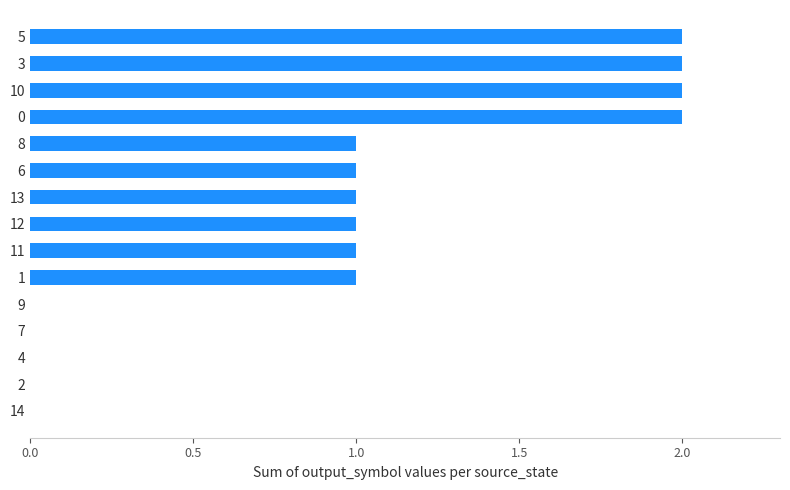

The chart shows a value of 2 at 0. True or false?

True